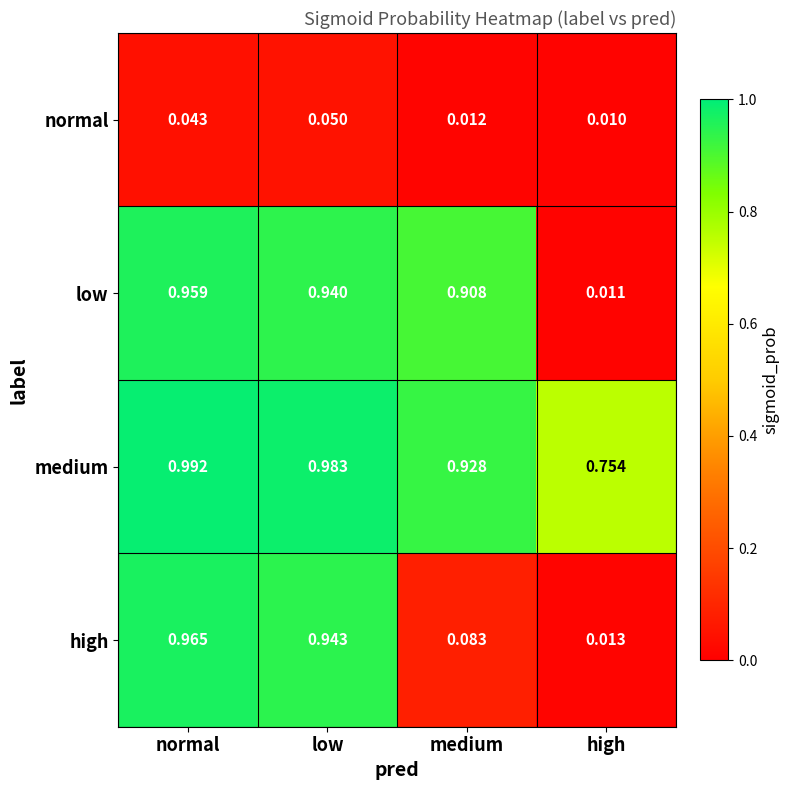

At normal, list the series in order from largest to smallest.

medium, high, low, normal